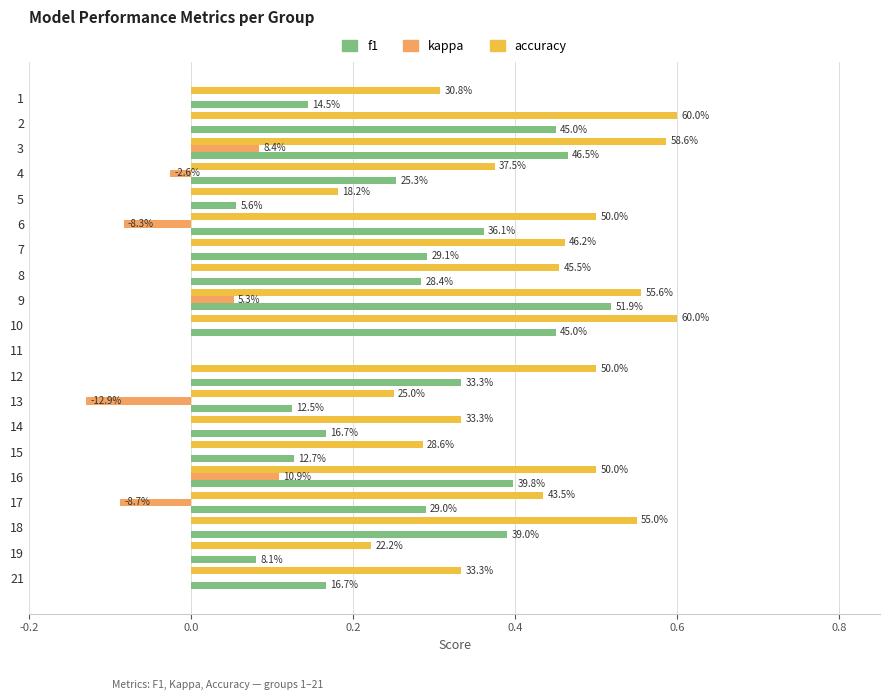

What position from the left is 0.0?

2